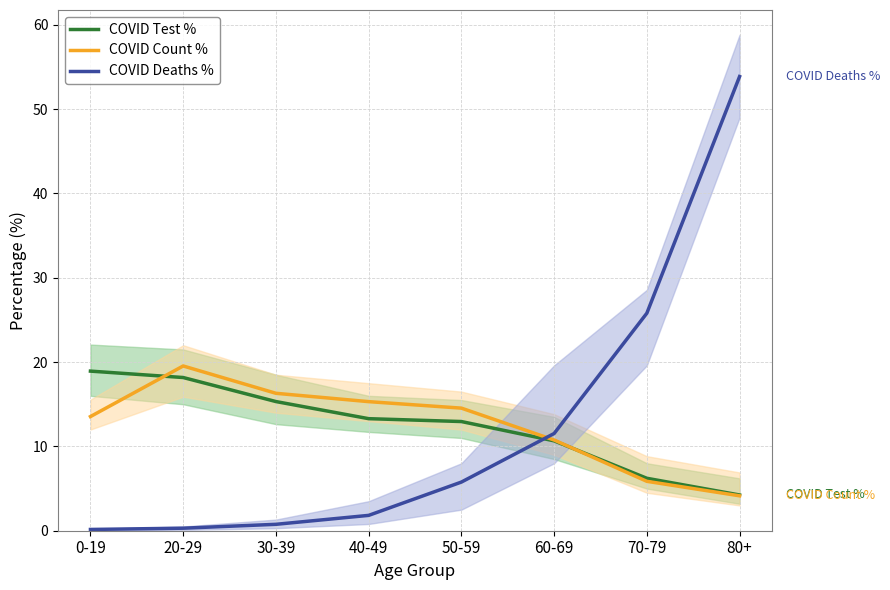

What position from the left is 70-79?

7